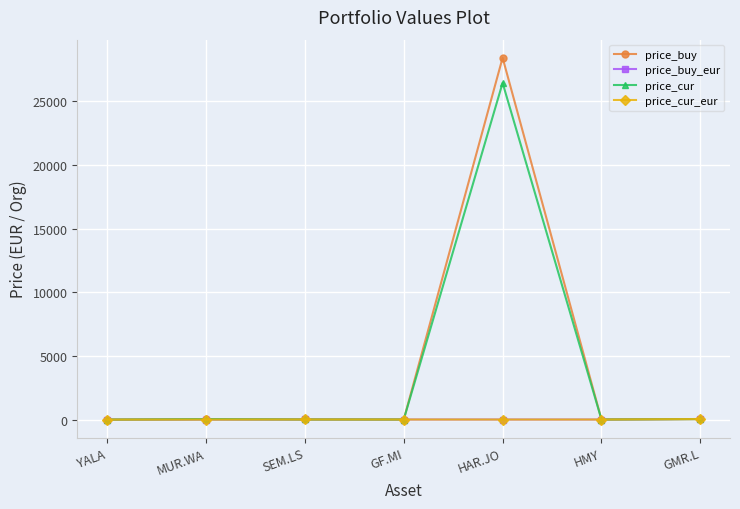

The value of price_cur at HAR.JO is 12379.5. True or false?

False